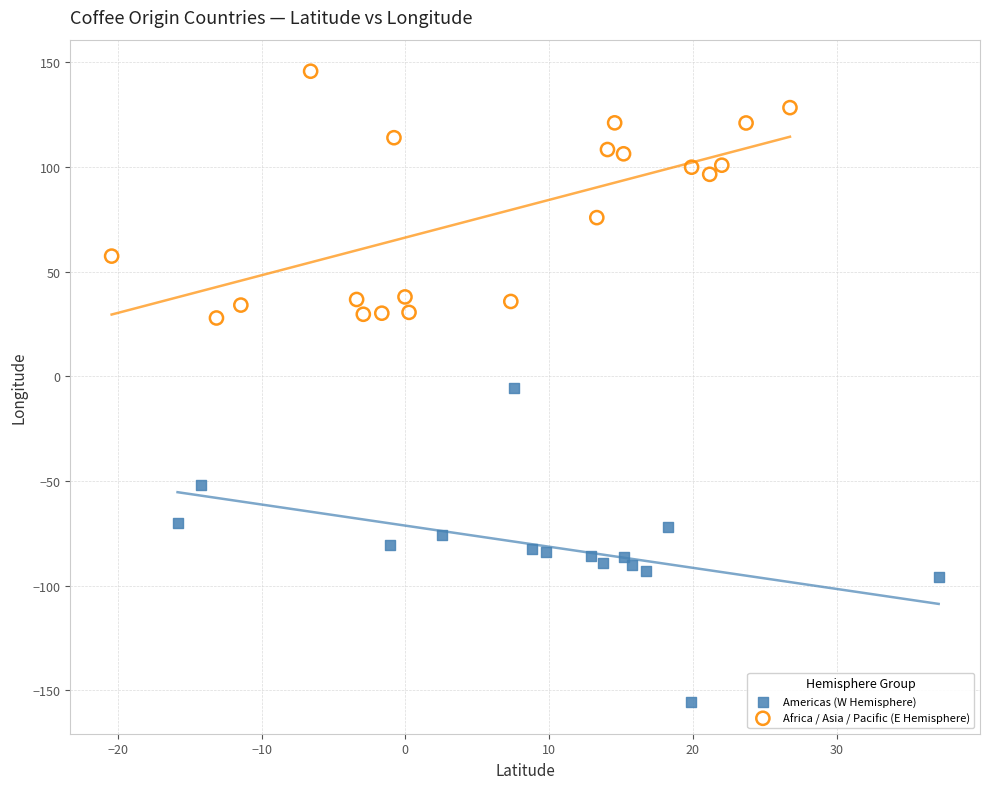

Which series has the widest spread of Y values?

Americas (W Hemisphere)